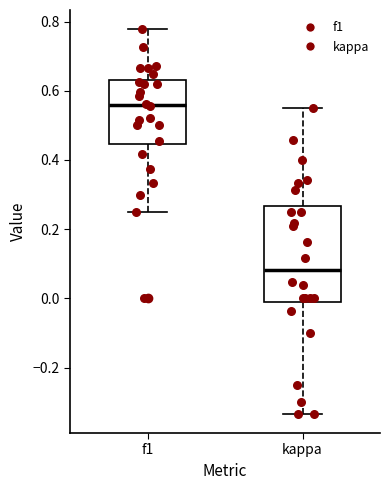

Where does the median line of the box for kappa sit on the y-axis? The values are not printed on the chart, so give them approximately, as read against the axis.

0.08